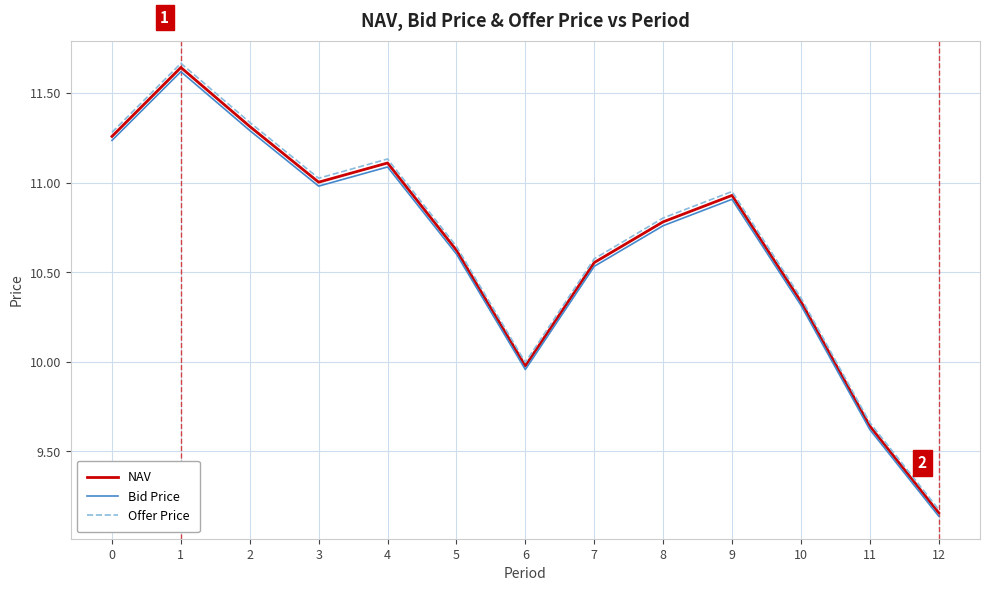

The value of Bid Price at 12 is 3.8. True or false?

False